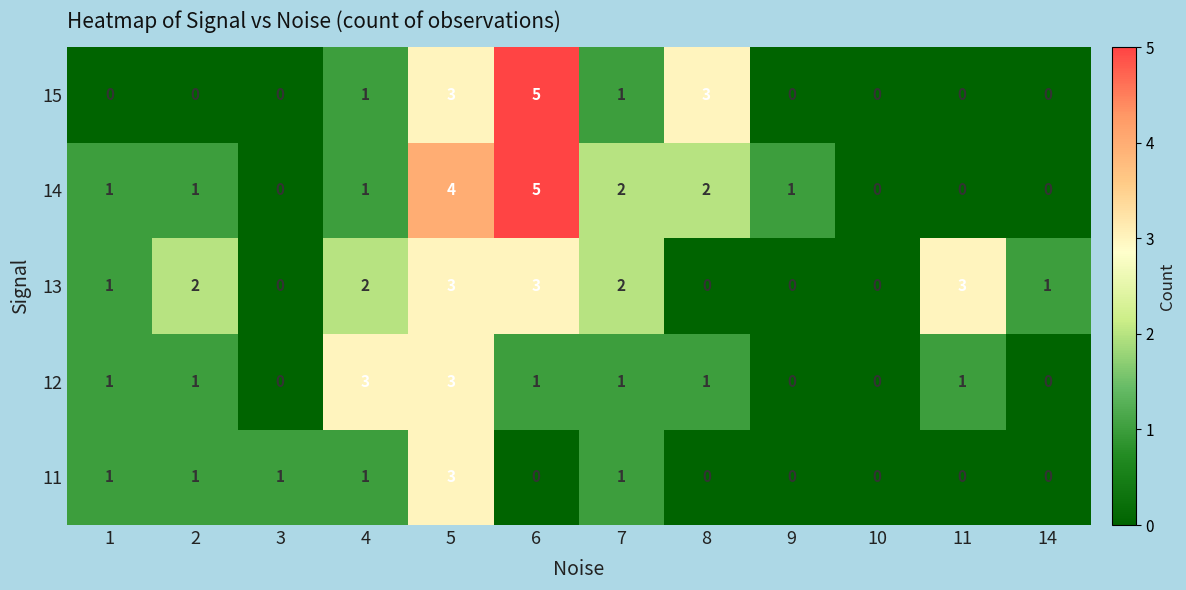

Count the 13 values in the range 0 to 3.

12